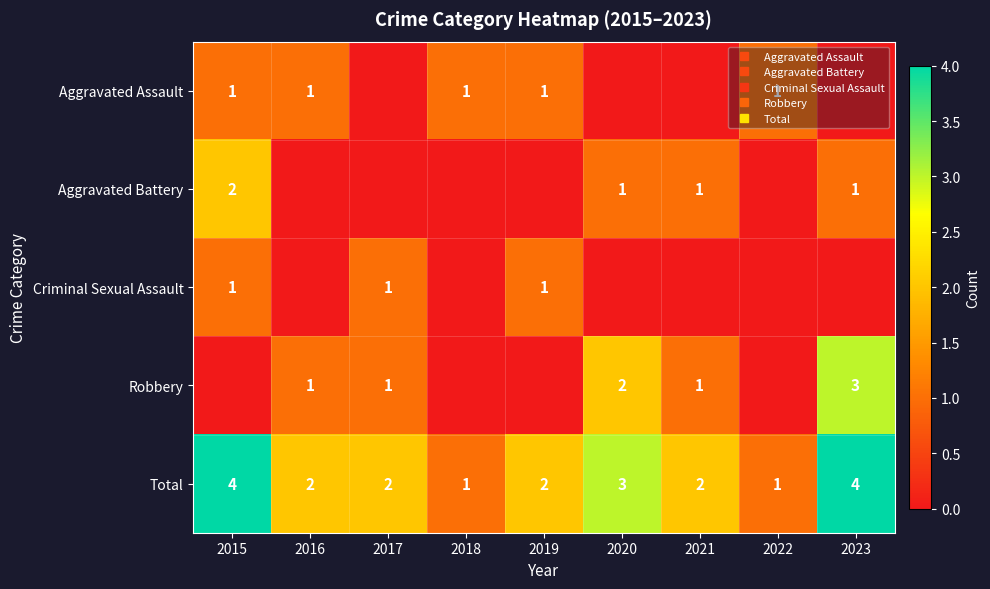

How many series are shown in this chart?

5